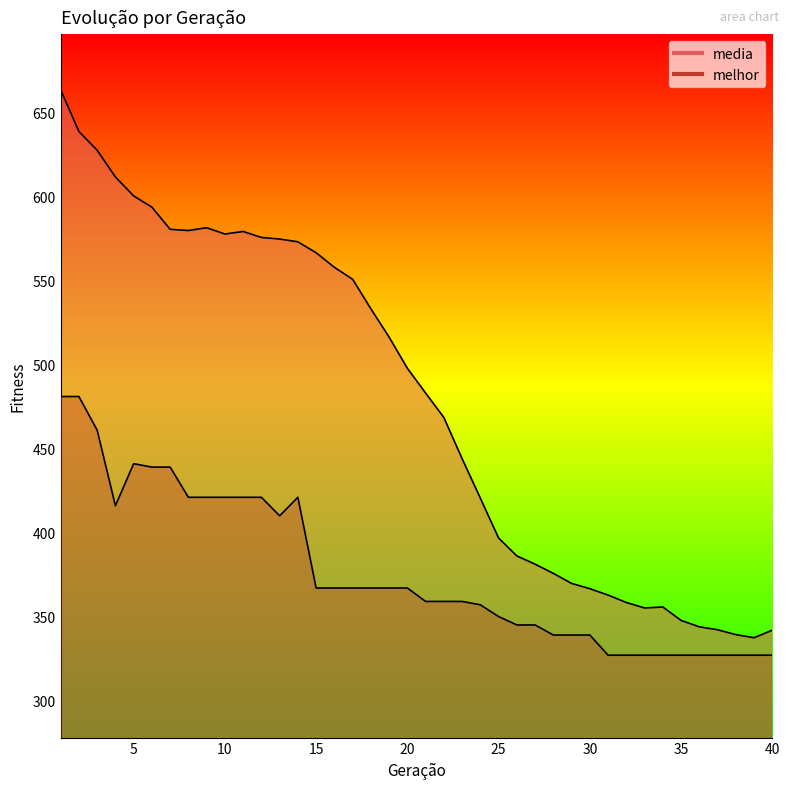

True or false: melhor and media intersect in this chart.

False